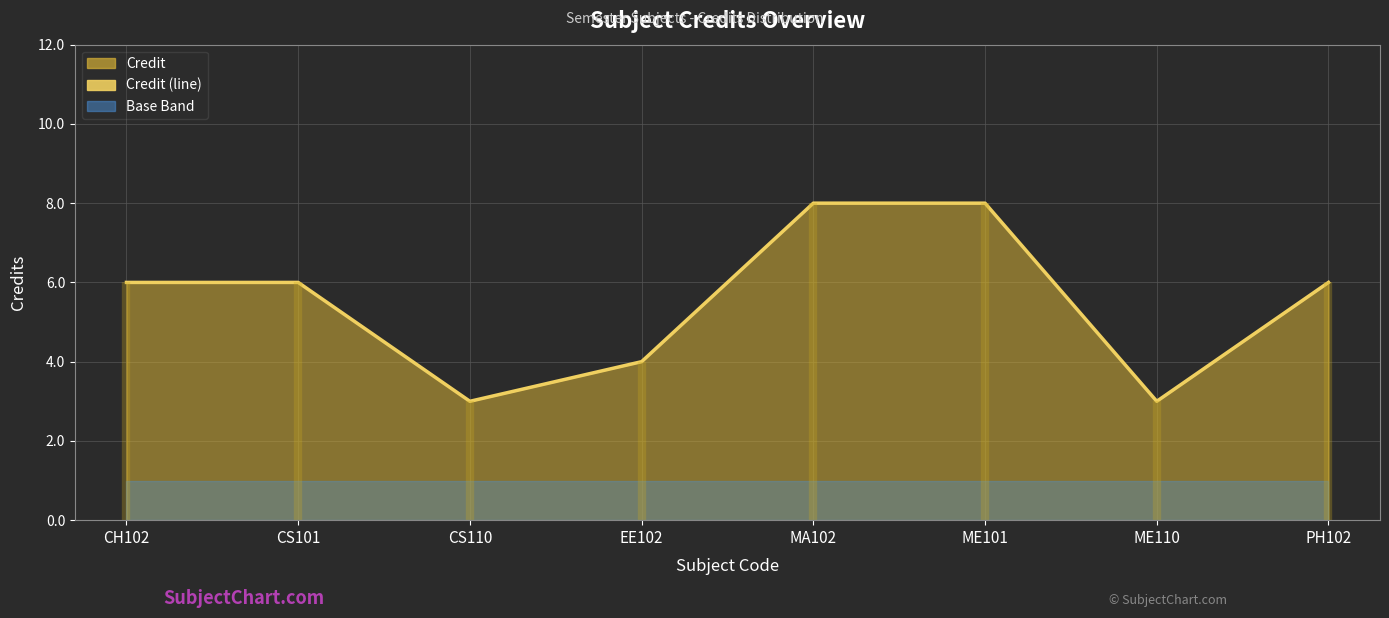

Which label corresponds to the smallest value in the chart?

CS110